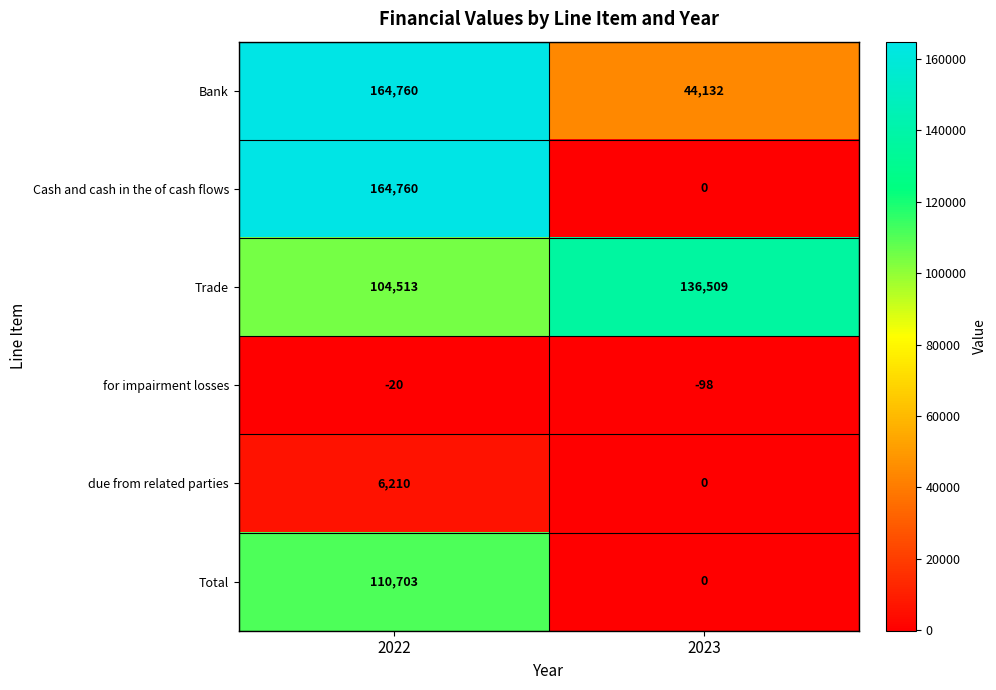

How many categories are shown in the chart?

2